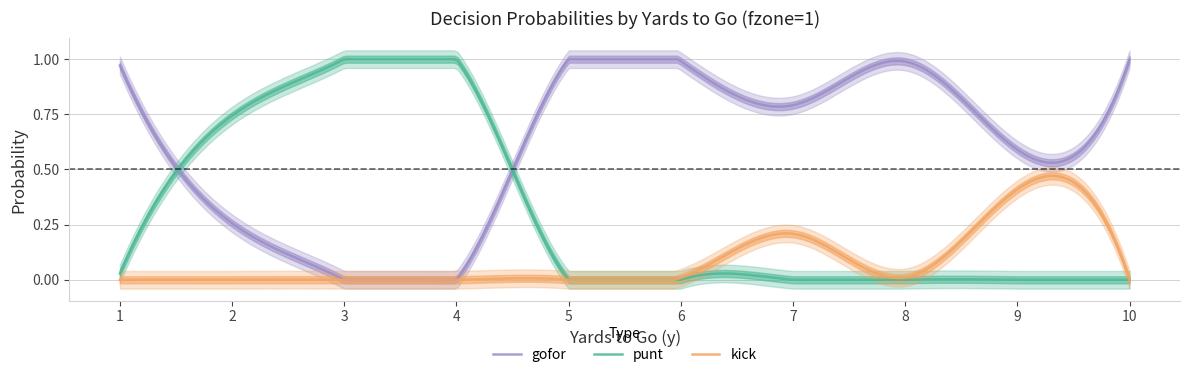

At which category does the chart reach its peak across all series?

3